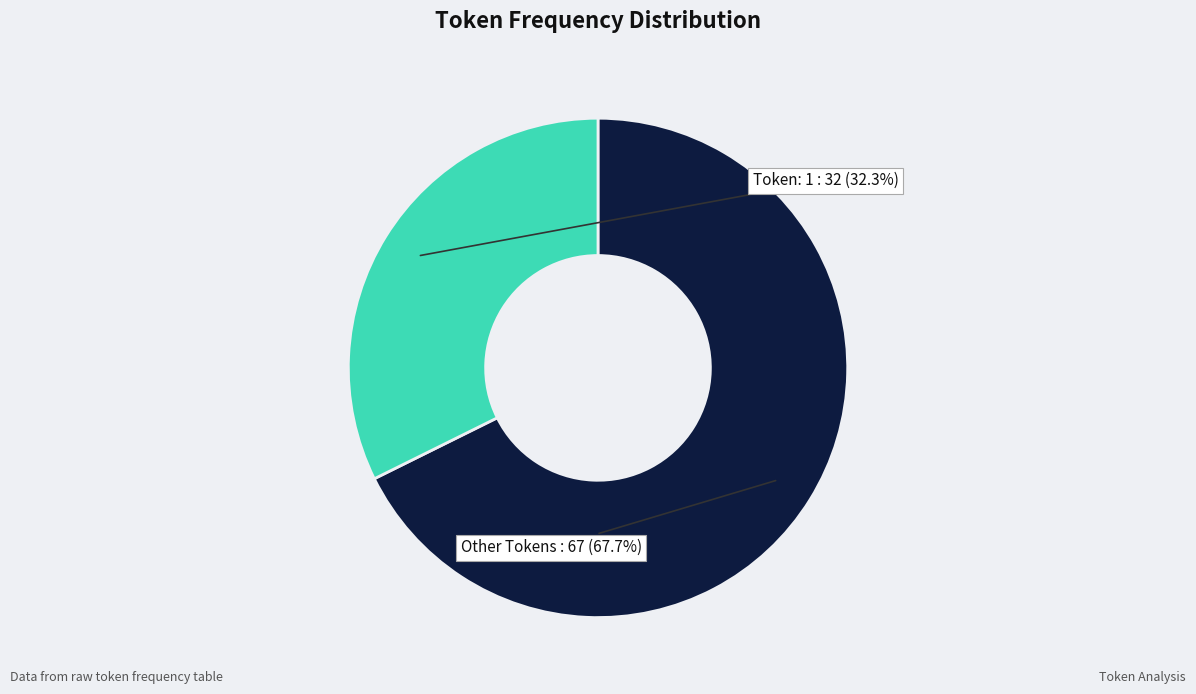

Is there any slice that represents more than half of the pie?

Yes